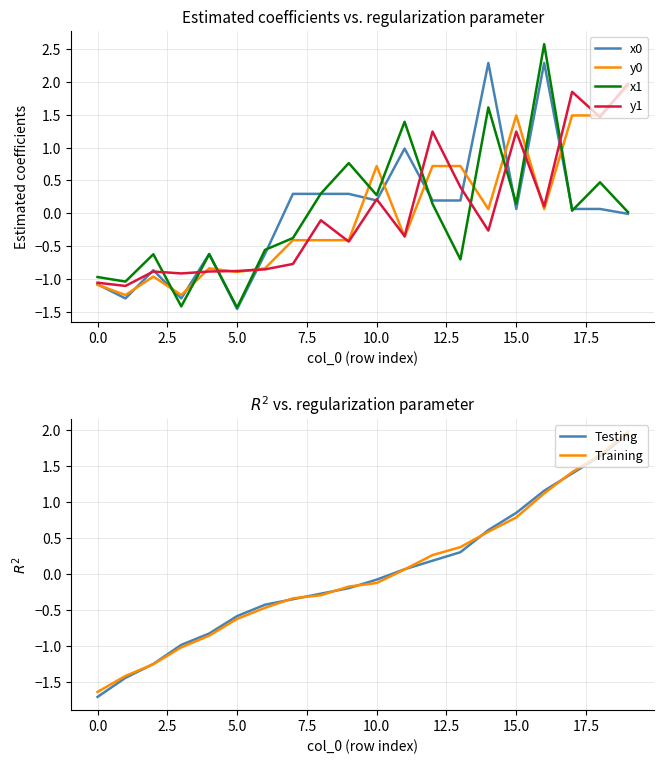

How many negative values does the y0 series have?

11